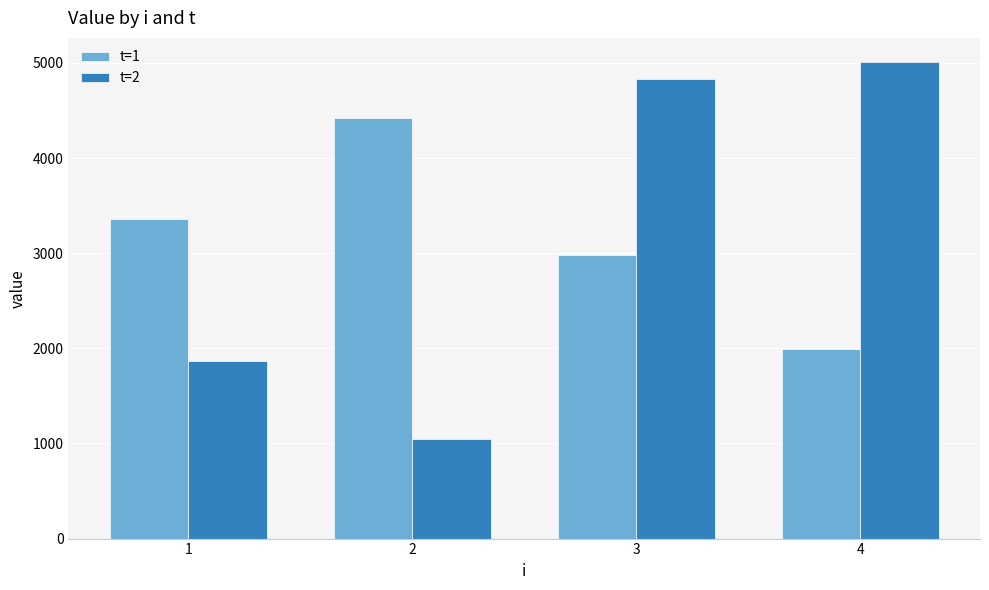

What is the maximum value for t=2?

5013.3